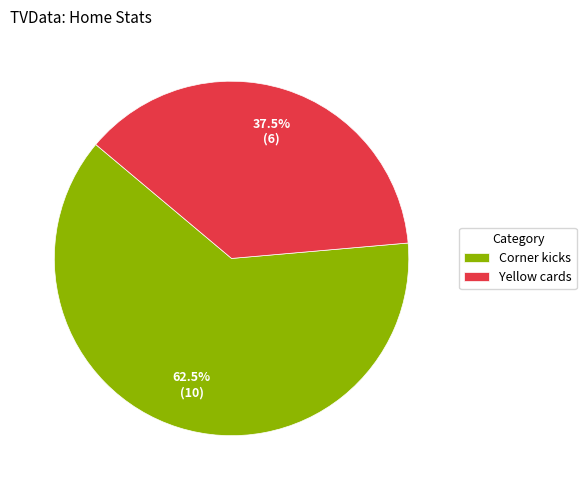

What percentage do Yellow cards and Corner kicks together represent?

100.0%